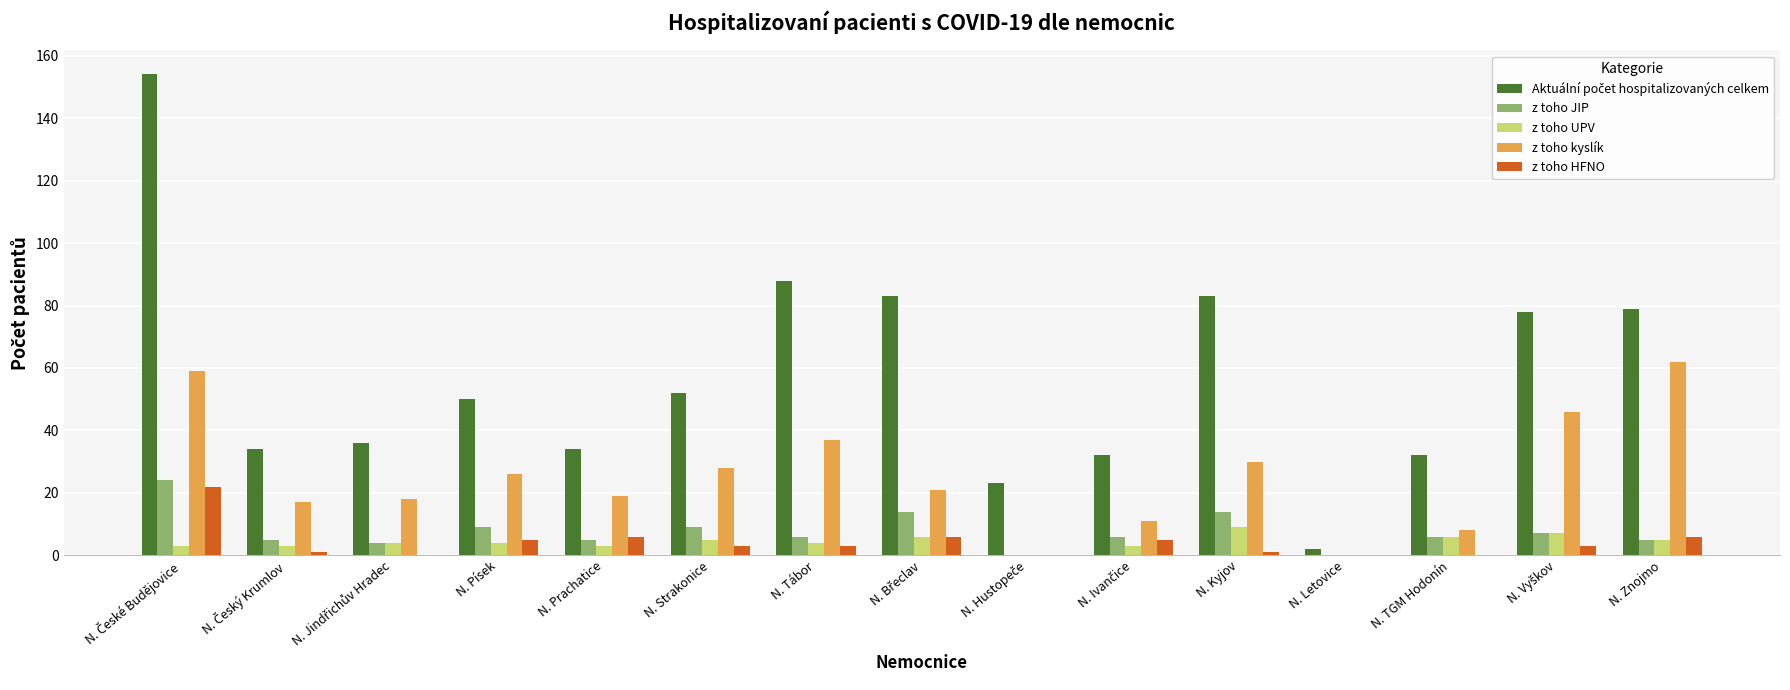

What is the maximum value for z toho HFNO?

22